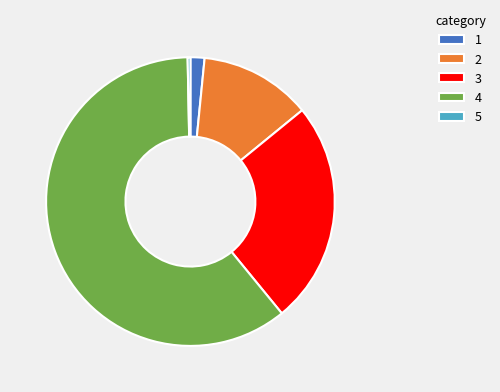

How many segments does this pie chart have?

5